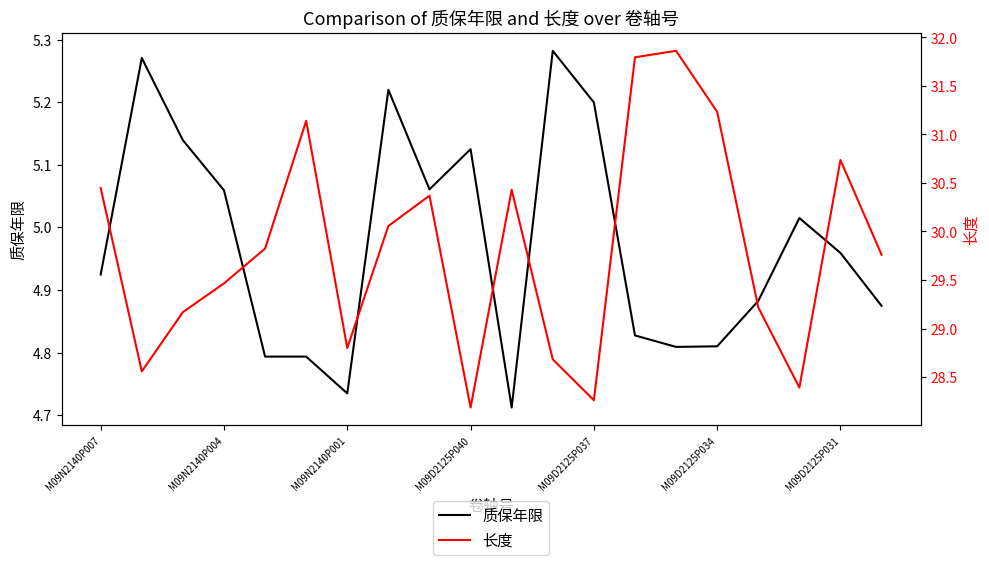

The value of 质保年限 at M09D2125P031 is 6.6. True or false?

False